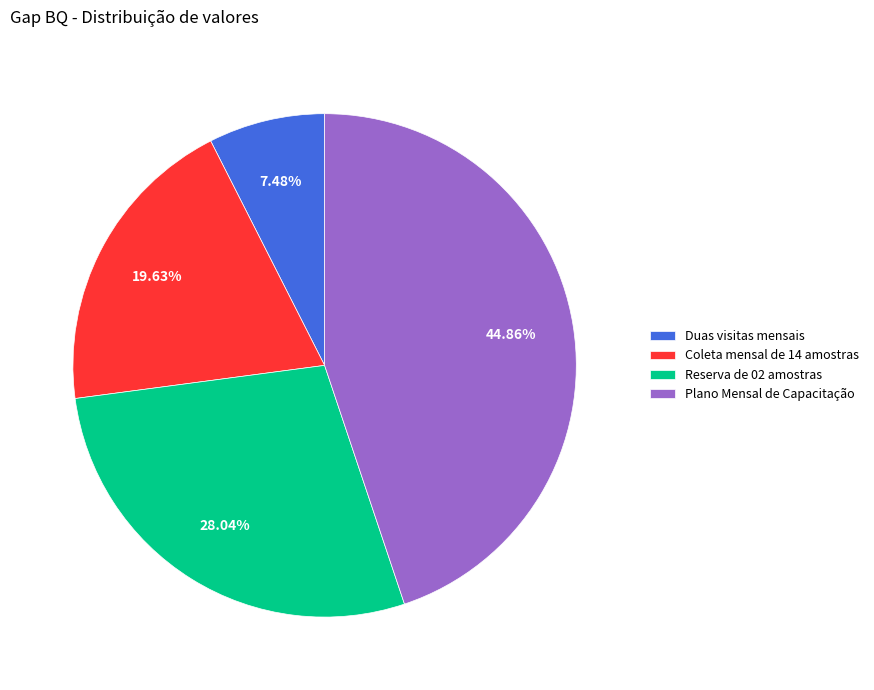

Is Plano Mensal de Capacitação the majority of the pie?

No